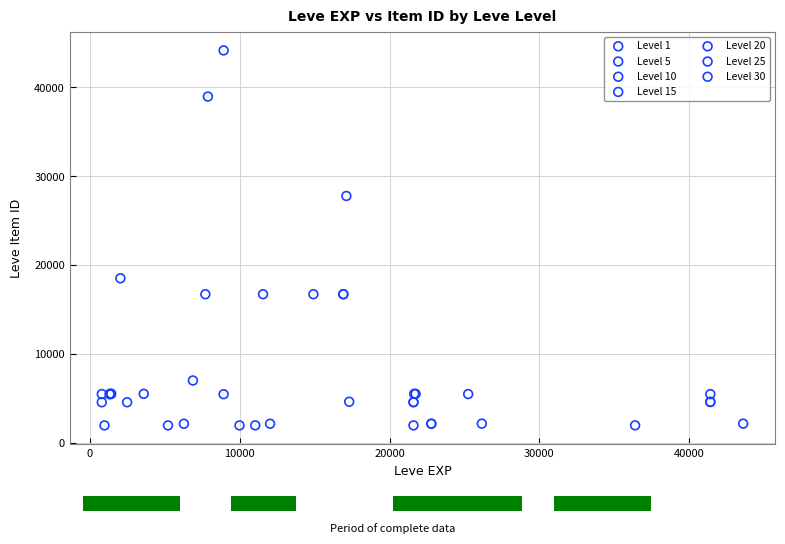

Which series has the largest Y range (max minus min)?

Level 10